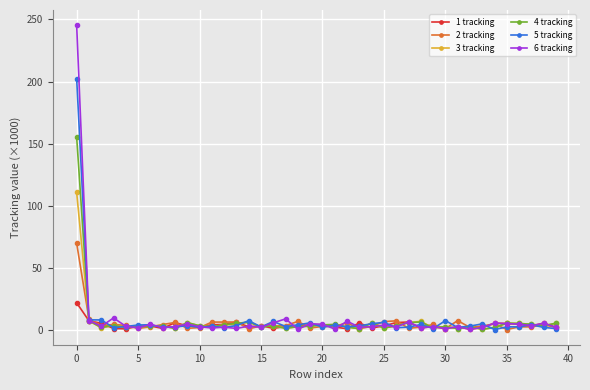

Which series has the widest spread of values?

6 tracking